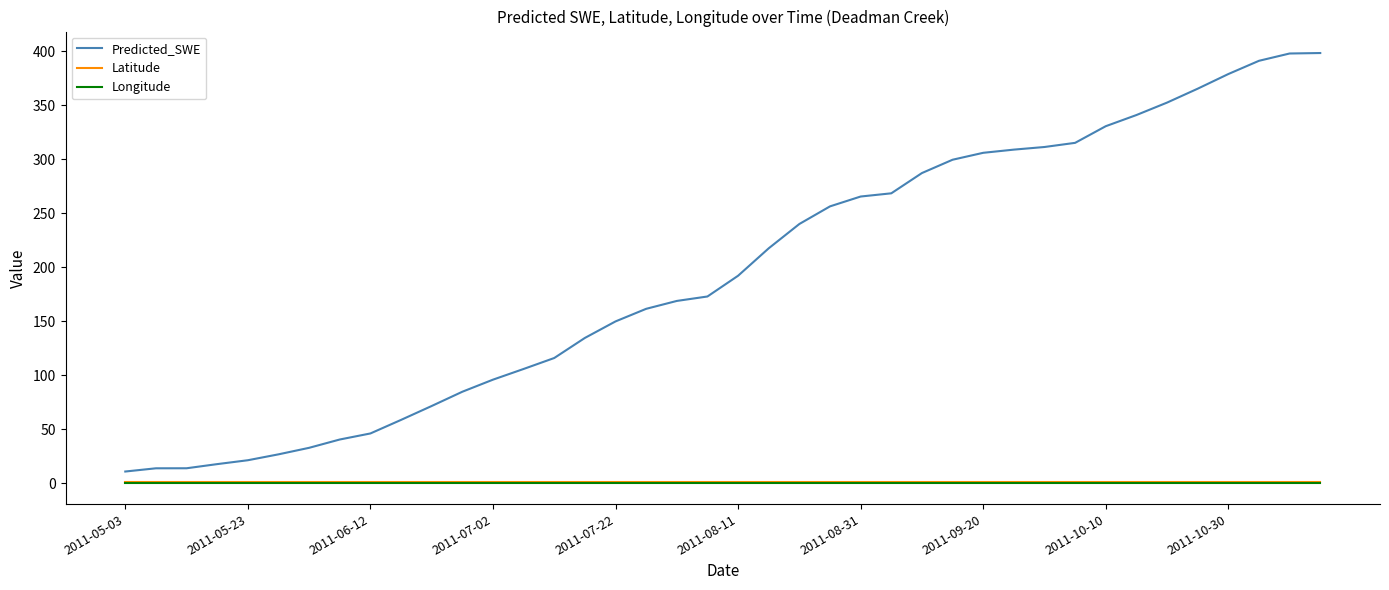

What is the maximum value shown in the chart?

398.5